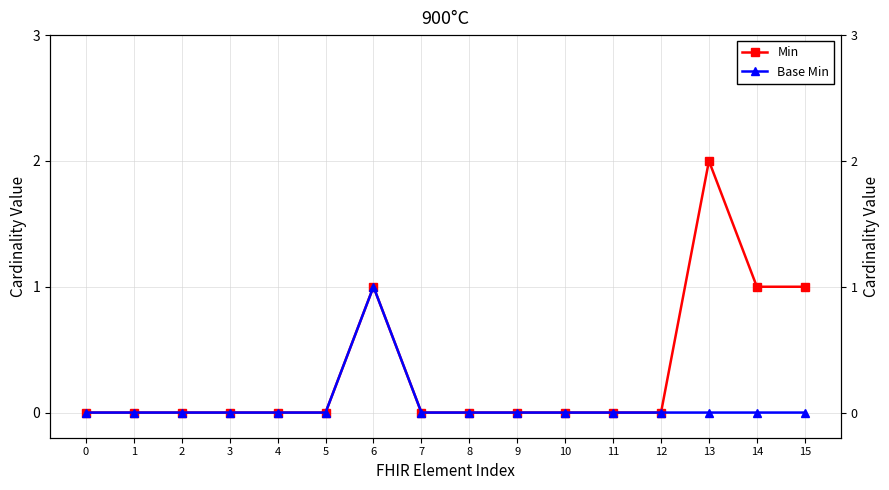

Which has a higher value, 15 or 10?

15